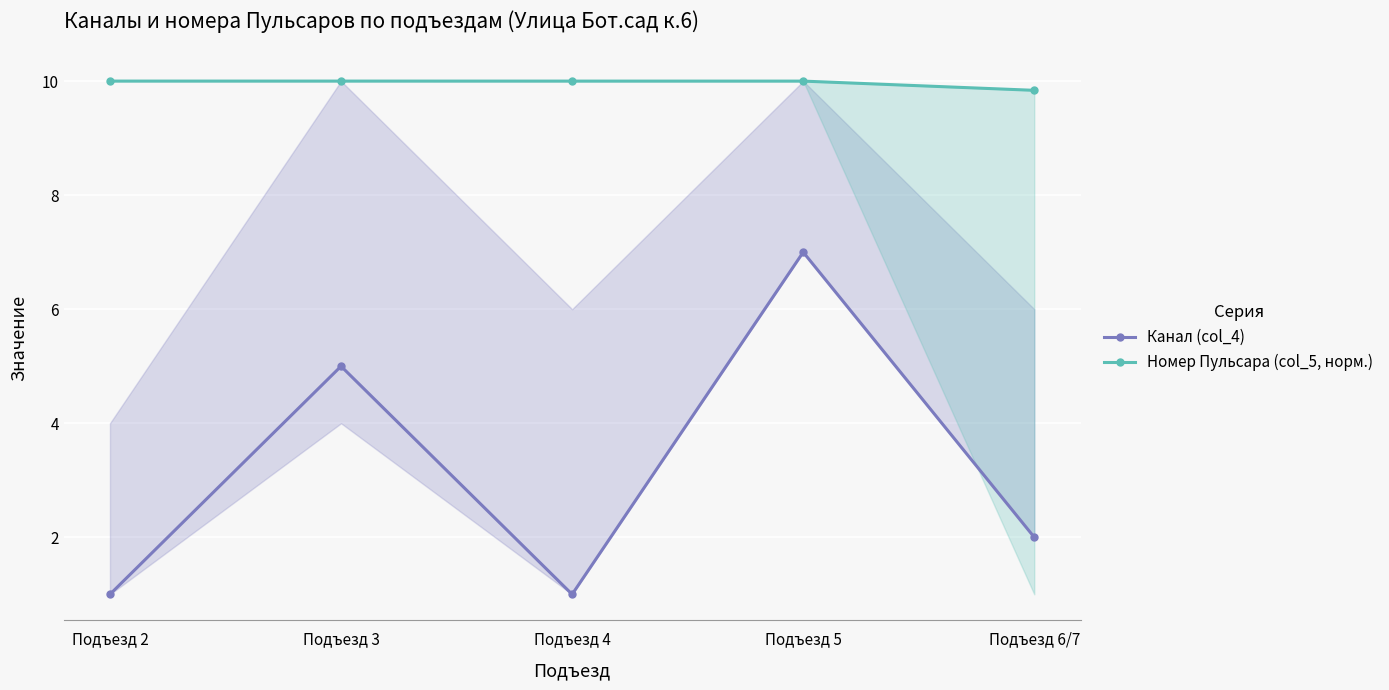

List the series in order of their overall mean, lowest first.

Канал (col_4), Номер Пульсара (col_5, норм.)